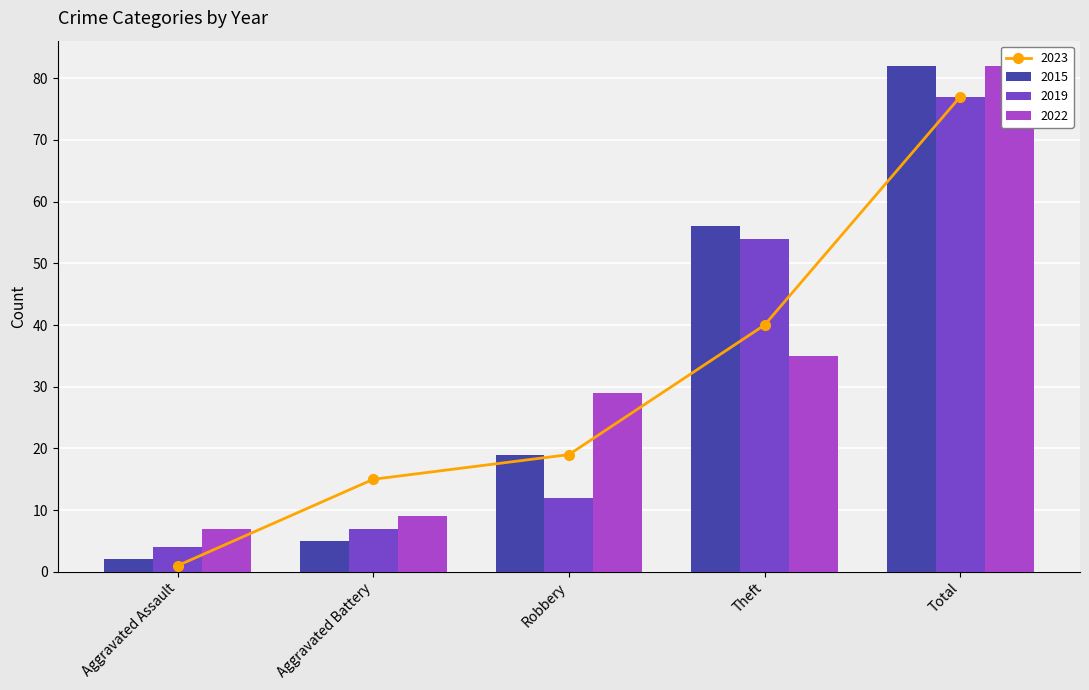

List the labels in order of 2022 value, smallest first.

Aggravated Assault, Aggravated Battery, Robbery, Theft, Total